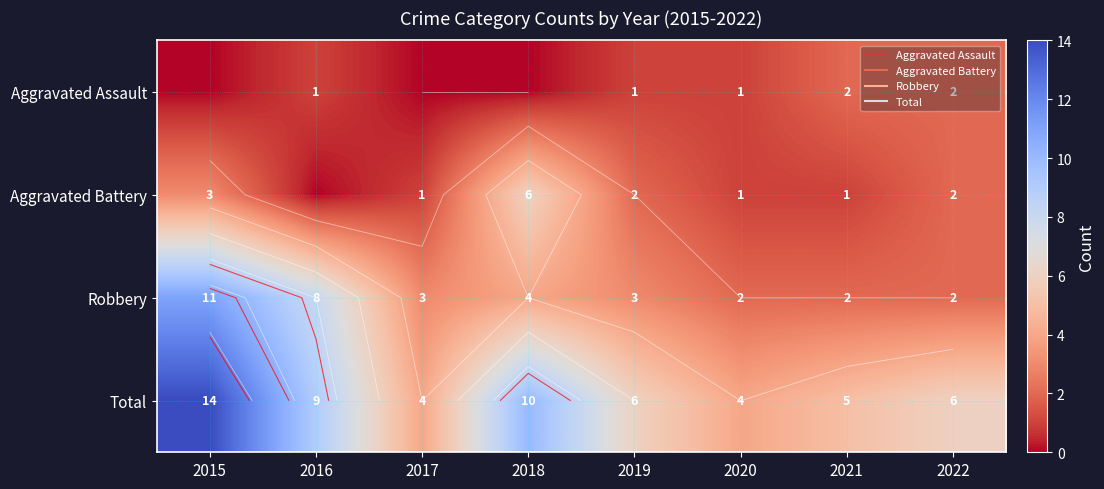

What value does the Robbery series have at 2022?

2